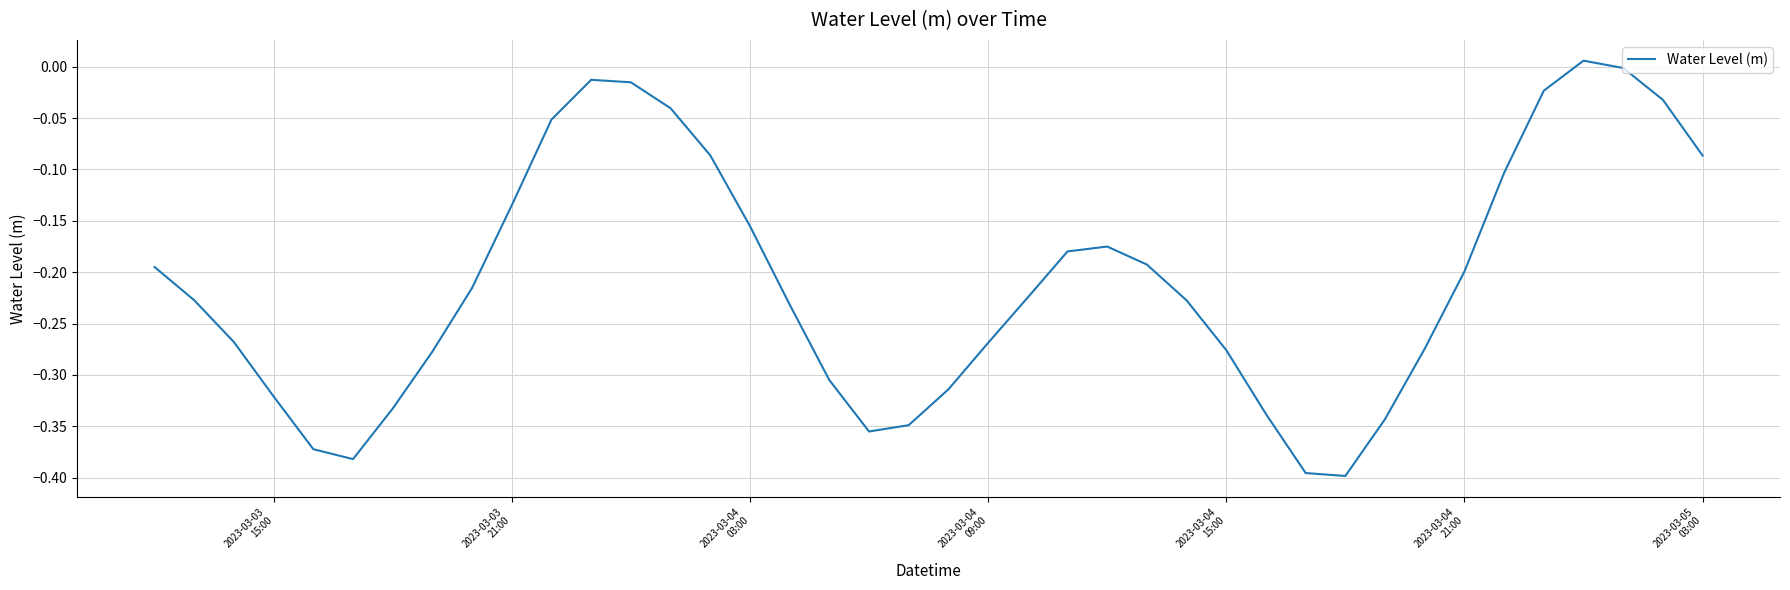

What is the difference between the maximum and minimum values?

0.4